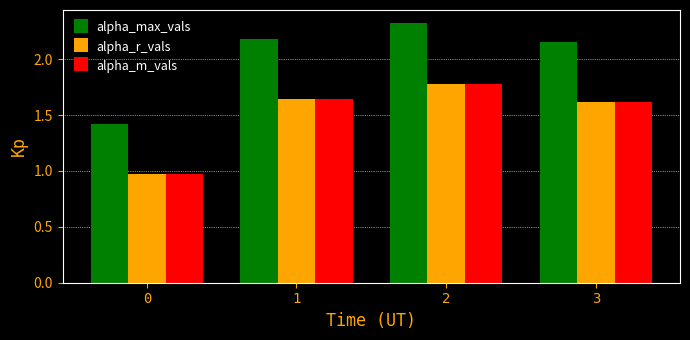

Which series has the largest total across all categories?

alpha_max_vals